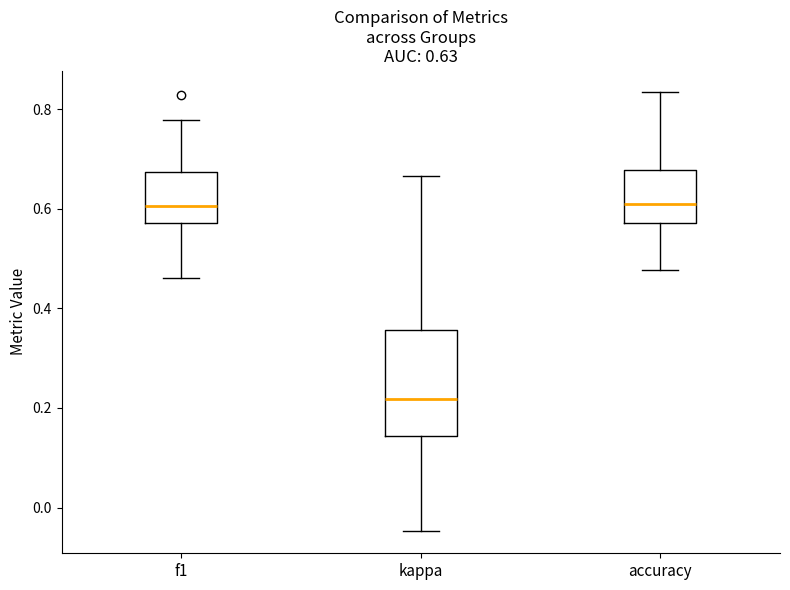

Which box is the tallest, from its lower edge to its upper edge?

kappa